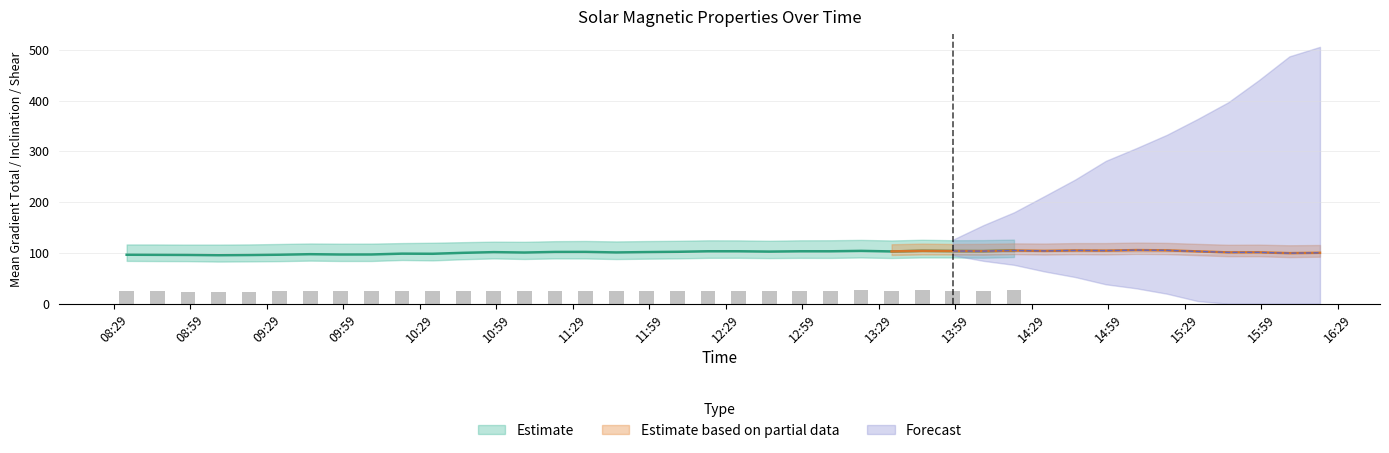

The value of Fraction Area Shear gt 45 deg at 2015/07/05 11:58 is 6.6. True or false?

False